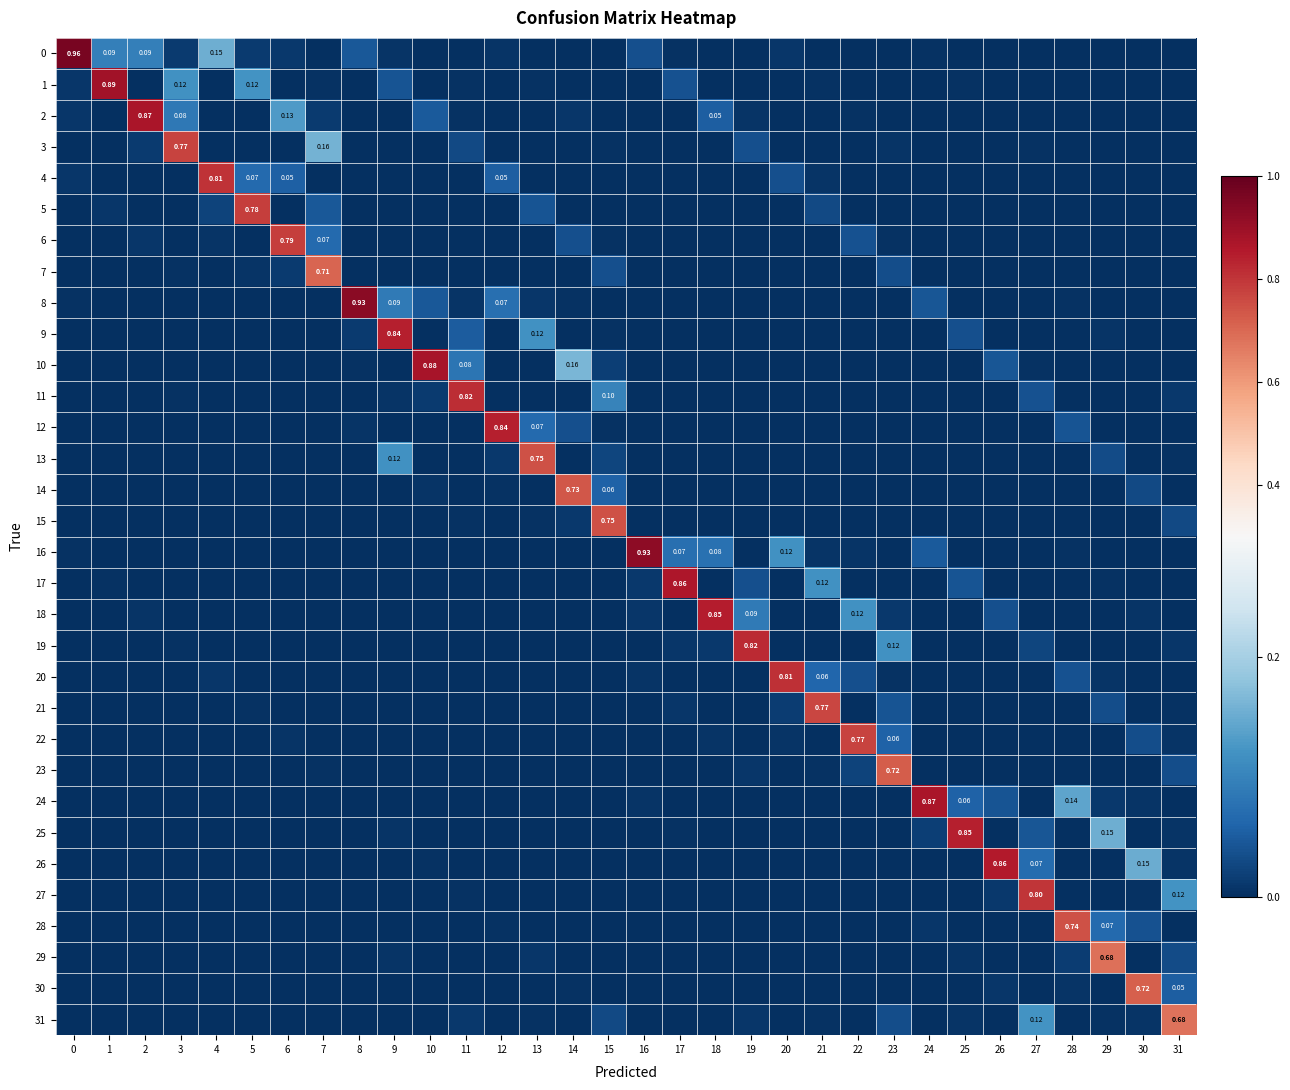

Rank the categories by 27 value from highest to lowest.

27, 31, 26, 11, 30, 19, 25, 0, 1, 2, 3, 4, 5, 6, 7, 8, 9, 10, 12, 13, 14, 15, 16, 17, 18, 20, 21, 22, 23, 24, 28, 29